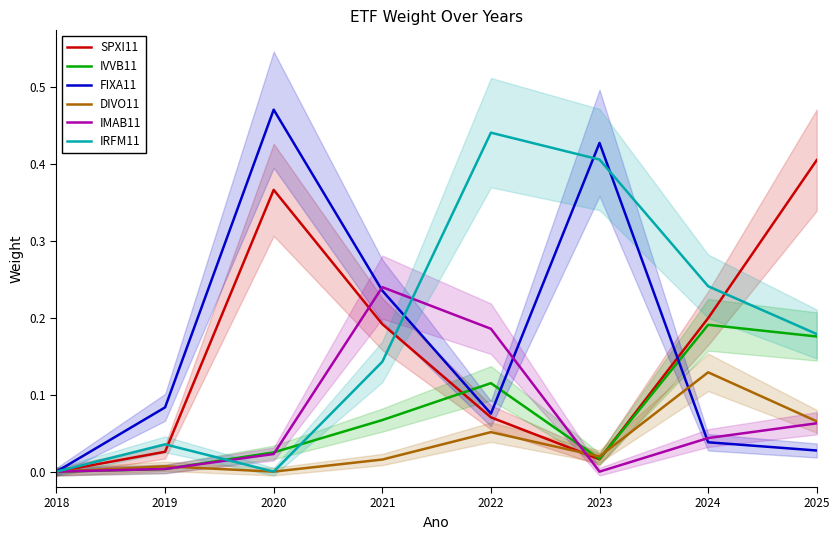

Between 2018 and 2022, which series saw the biggest shift?

IRFM11